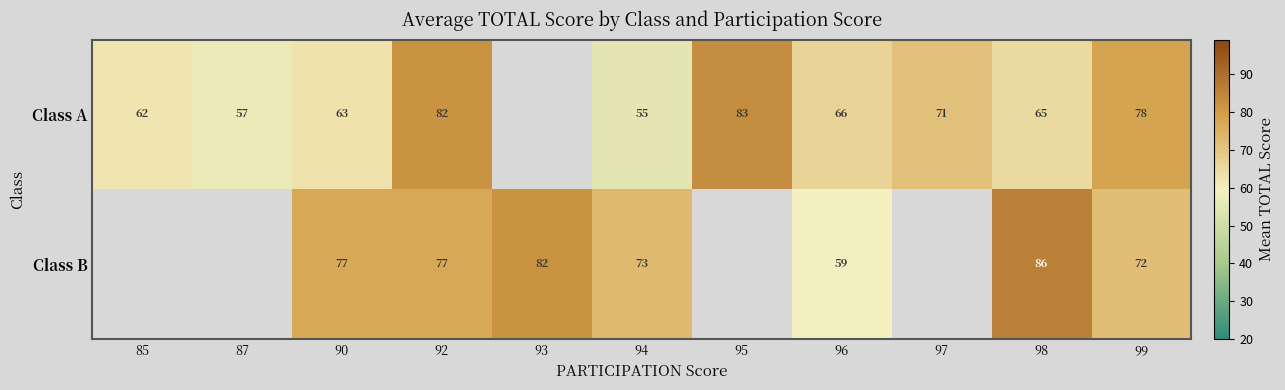

How many categories are shown in the chart?

11